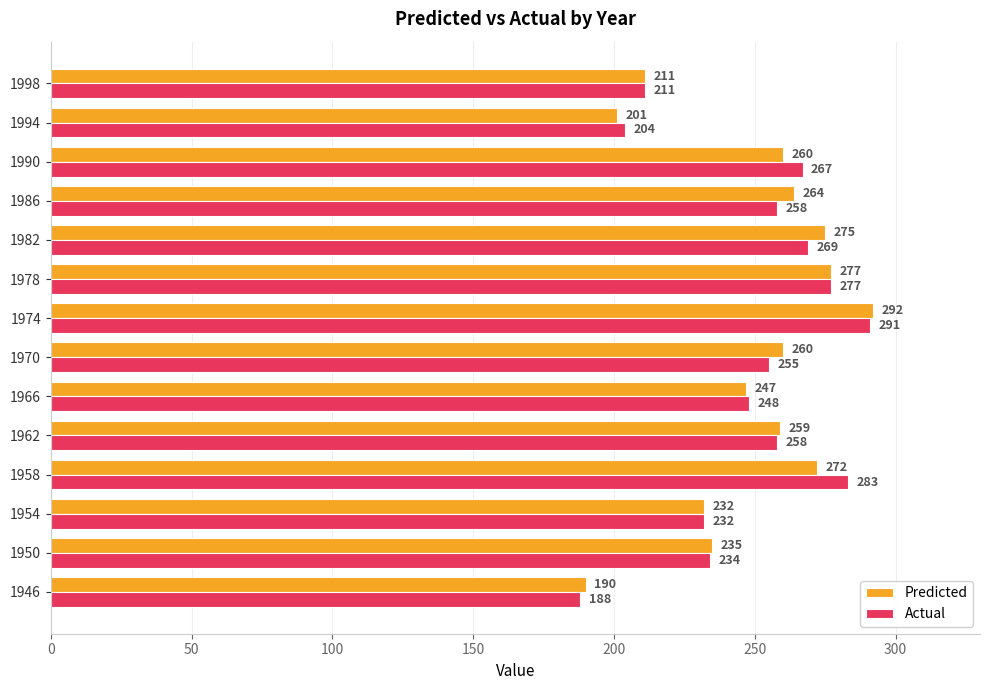

How many categories are shown in the chart?

14